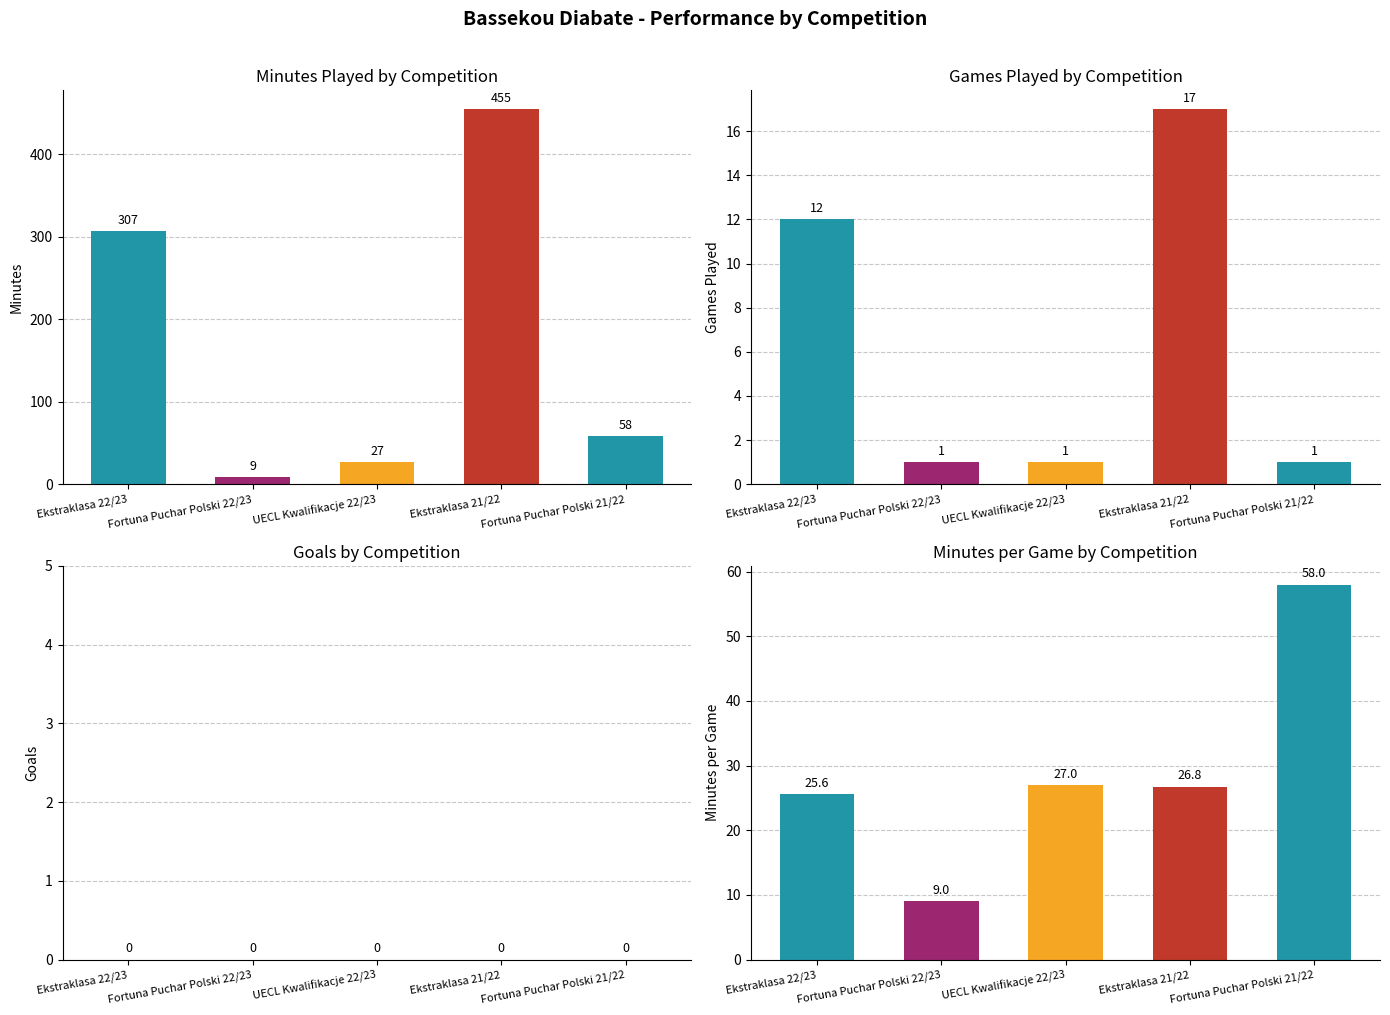

At how many categories does at least one series exceed 224?

2